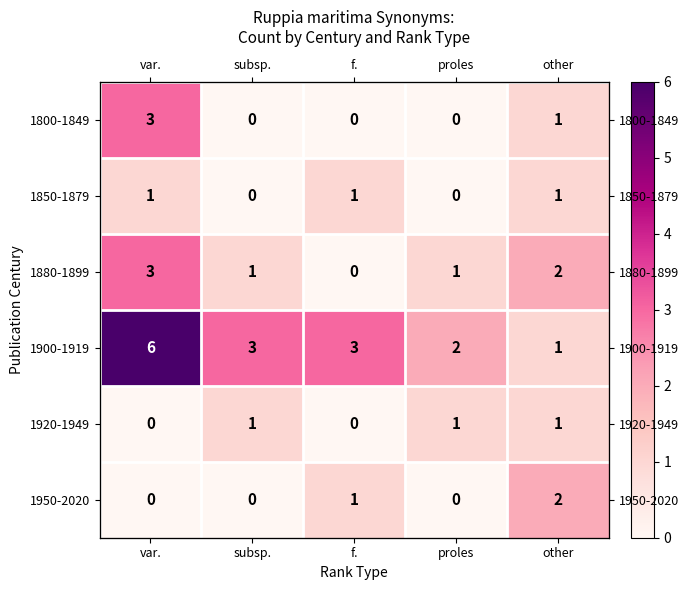

List the labels in order of 1900-1919 value, smallest first.

other, proles, subsp., f., var.